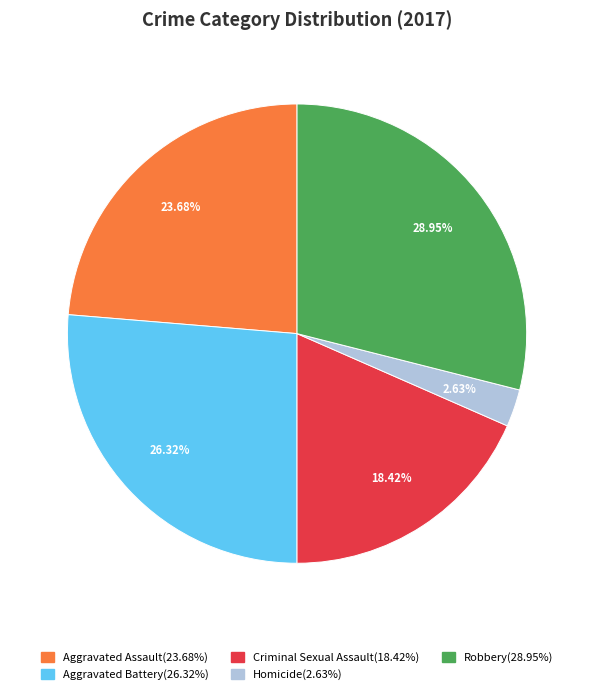

To the nearest percent, what is the average slice percentage?

20%